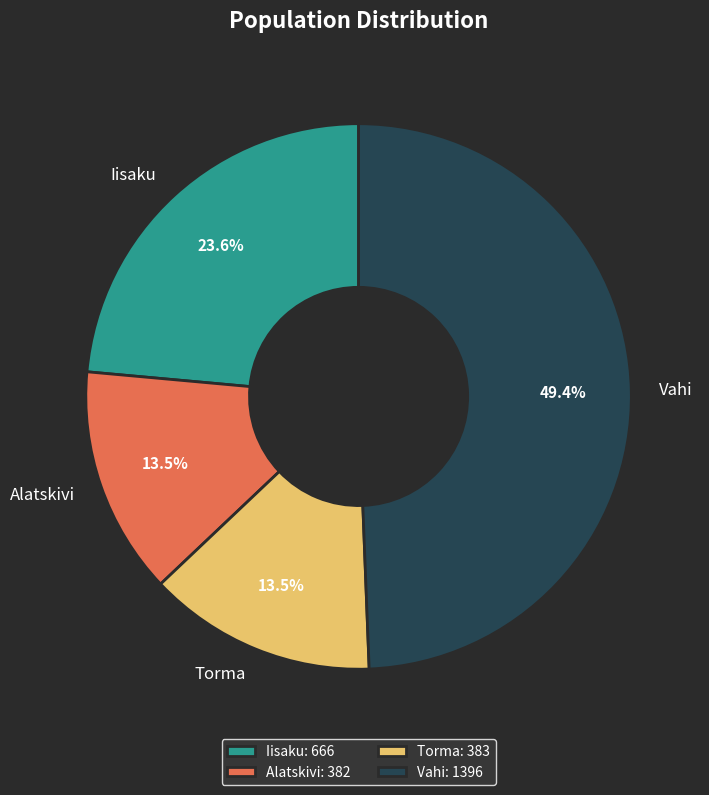

Count the number of slices in the pie.

4